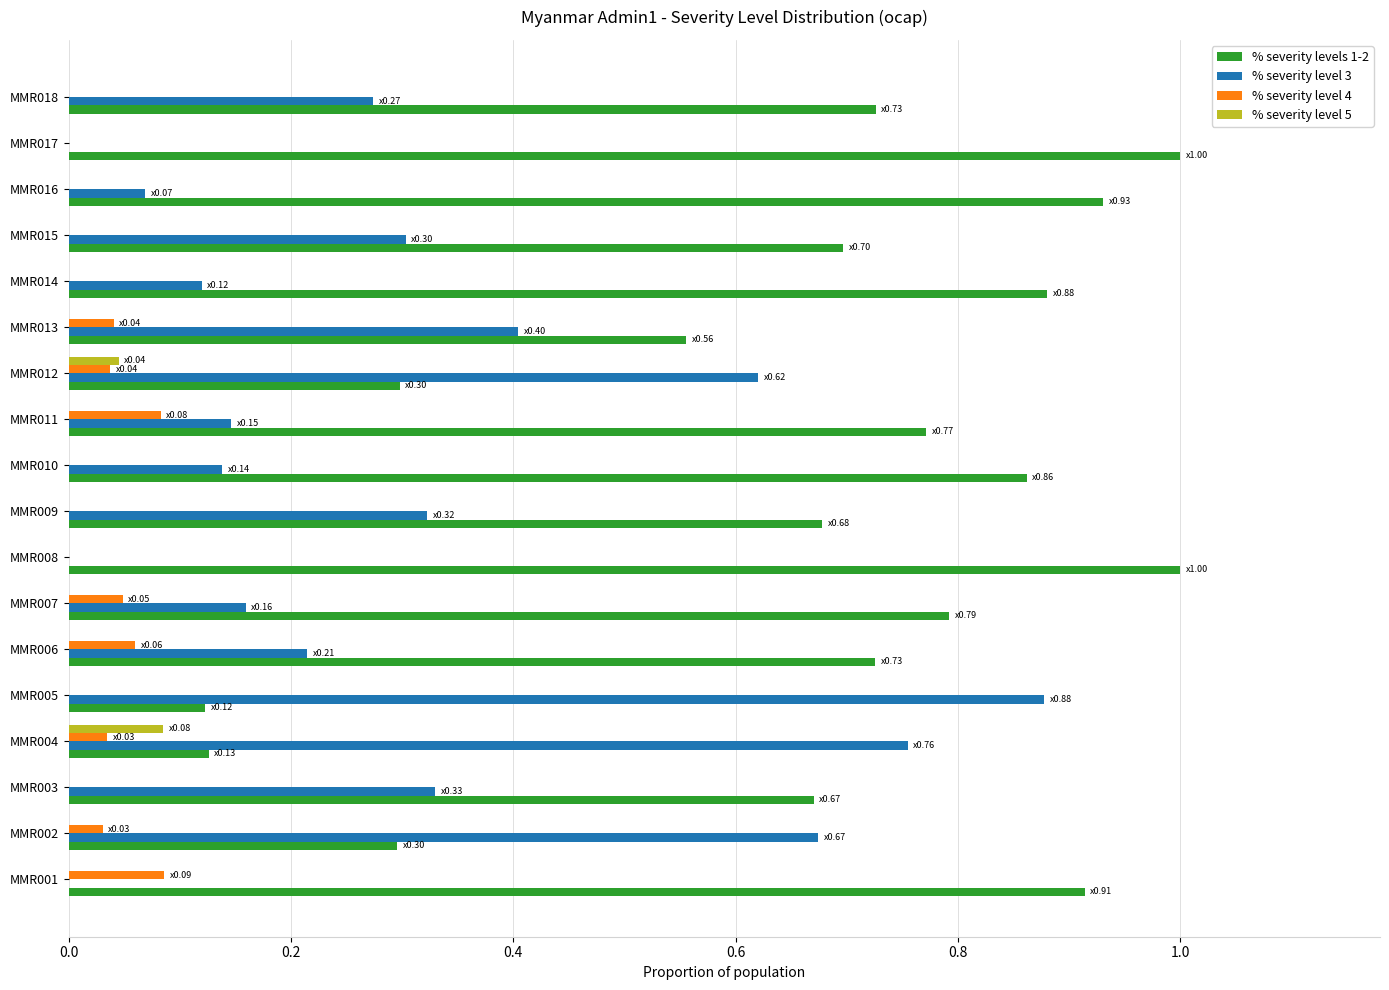

The % severity levels 1-2 series shows 1.3 at MMR010. True or false?

False